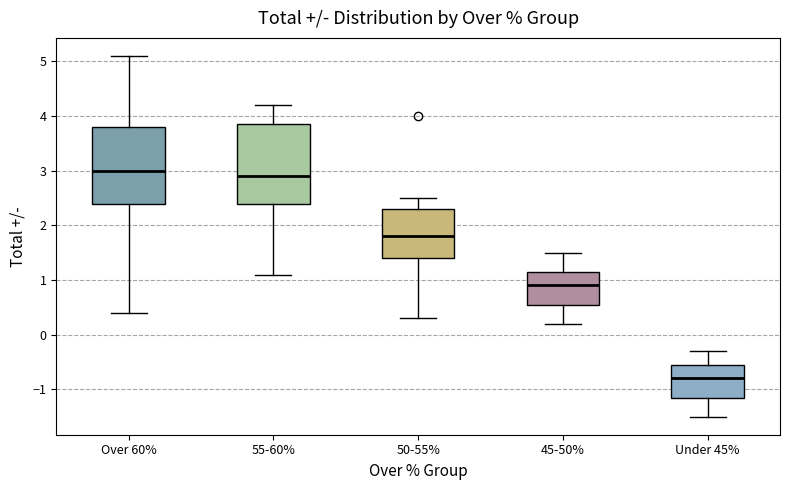

Where is the upper edge of the box for 45-50% on the y-axis? The values are not printed on the chart, so give them approximately, as read against the axis.

1.2